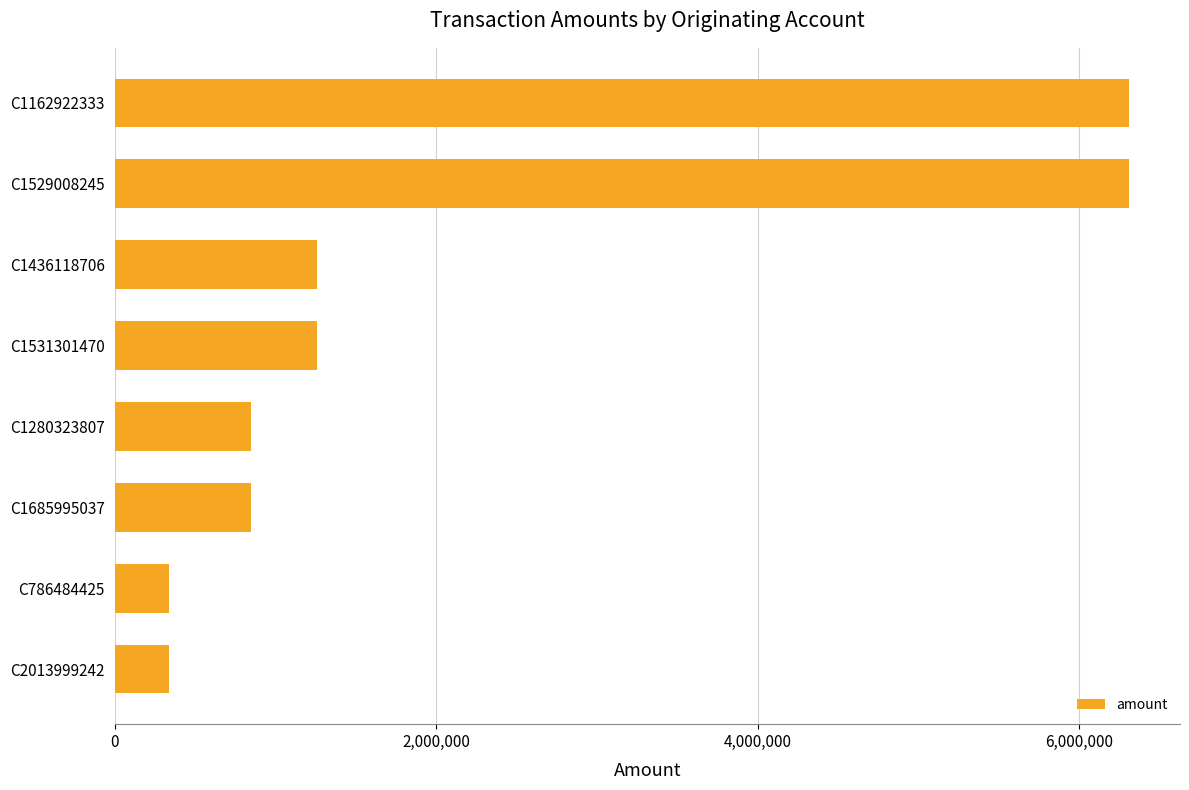

What is the average value?

2189978.2